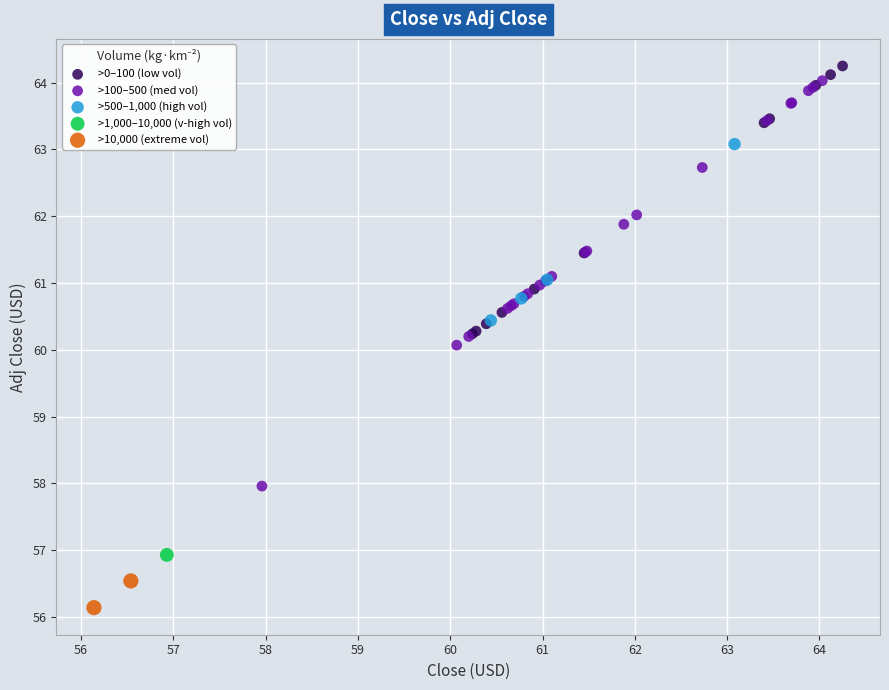

What are all the series names shown in the legend?

>0–100 (low vol), >100–500 (med vol), >500–1,000 (high vol), >1,000–10,000 (v-high vol), >10,000 (extreme vol)